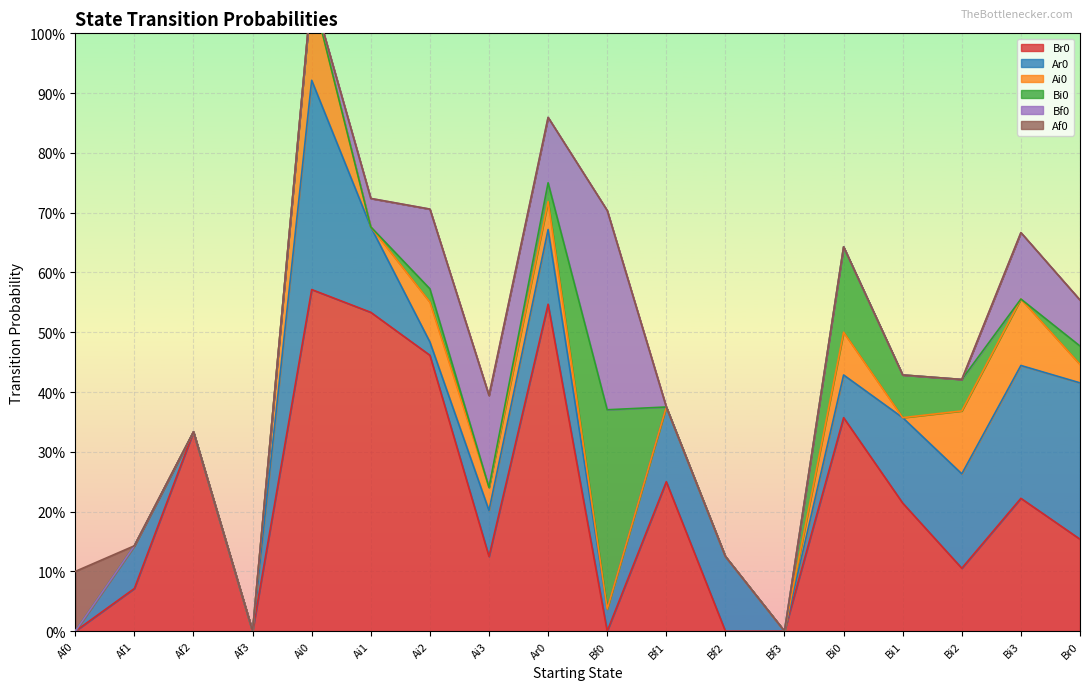

What is the sum of the Ar0 values at Bi3 and Bf1?

0.3